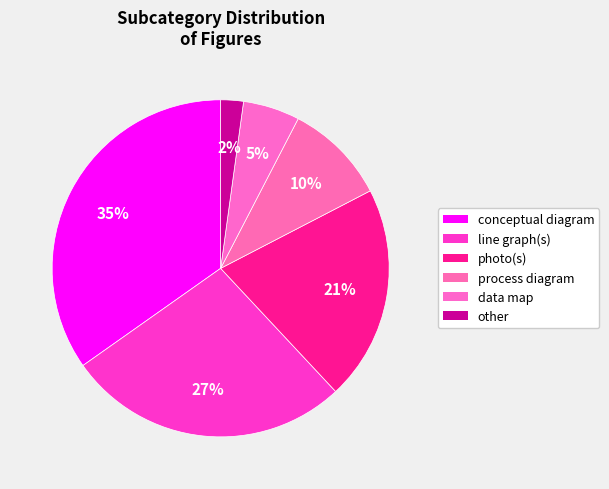

How many segments does this pie chart have?

6